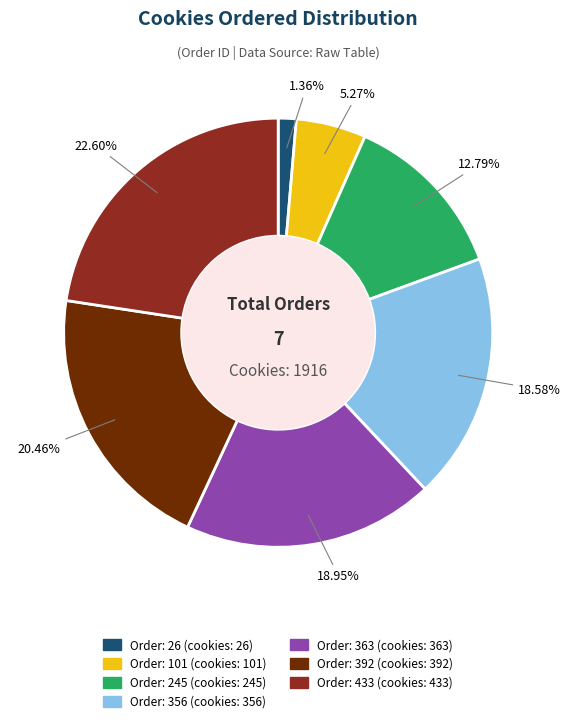

How many segments does this pie chart have?

7